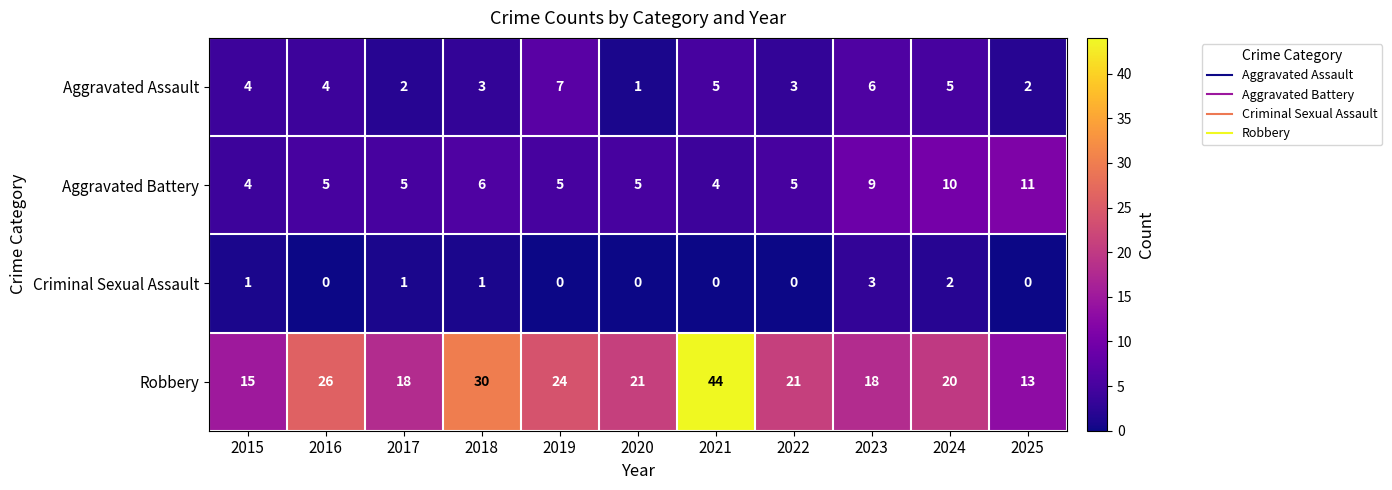

What is the minimum value for Aggravated Battery?

4